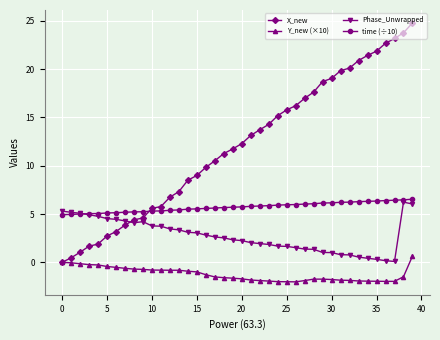

True or false: Phase_Unwrapped has more than 0 interior local peaks.

True